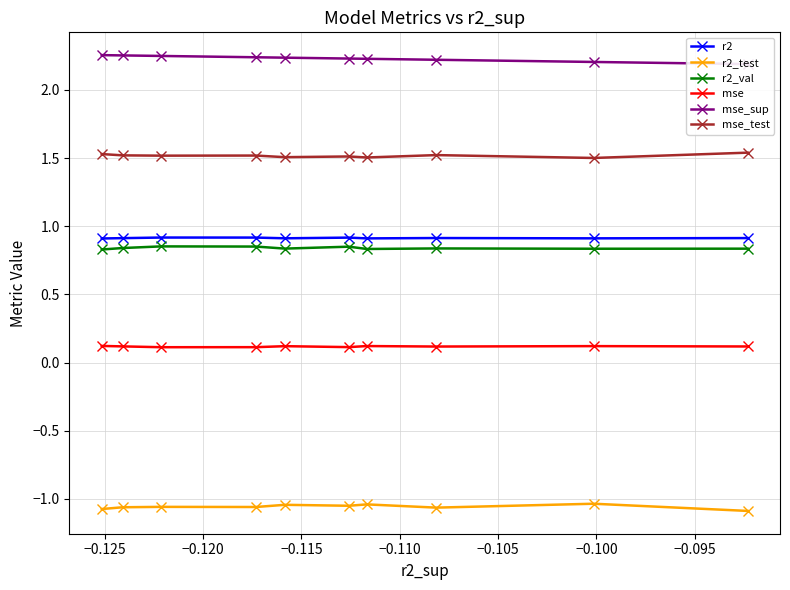

Does the chart have visible grid lines?

Yes